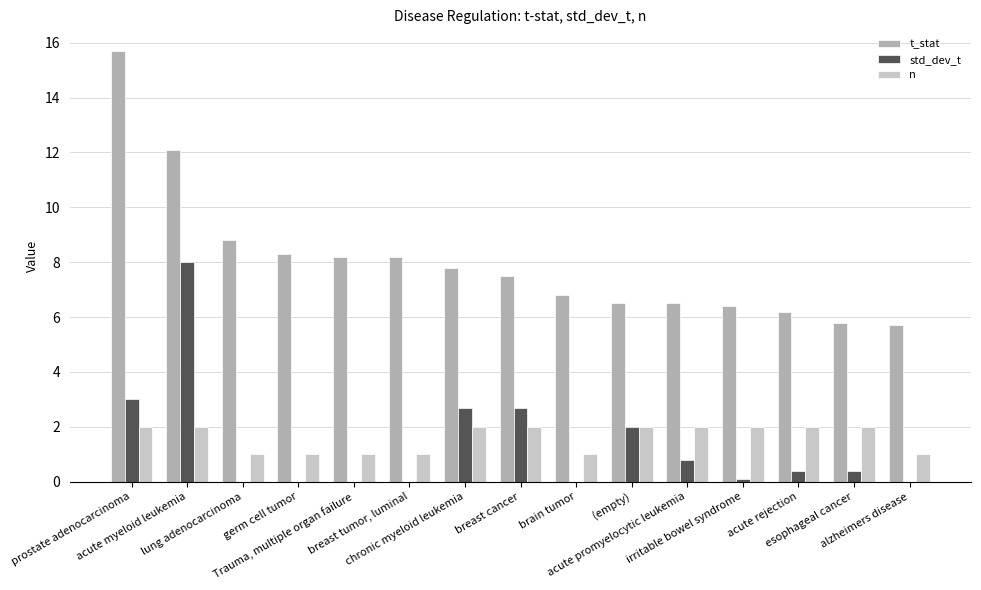

How many categories are shown in the chart?

15